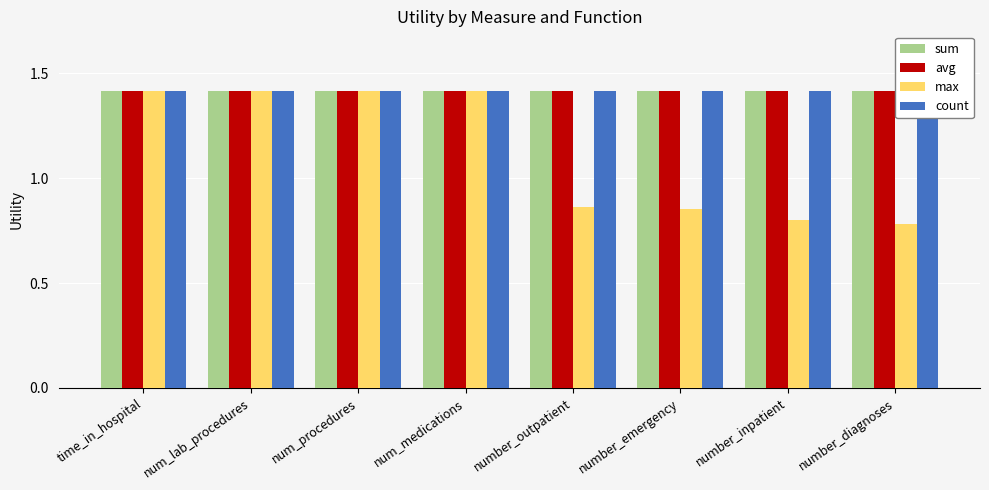

Reading right to left, list all the values displayed in this chart.

sum: 1.4	1.4	1.4	1.4	1.4	1.4	1.4	1.4
avg: 1.4	1.4	1.4	1.4	1.4	1.4	1.4	1.4
max: 0.8	0.8	0.9	0.9	1.4	1.4	1.4	1.4
count: 1.4	1.4	1.4	1.4	1.4	1.4	1.4	1.4